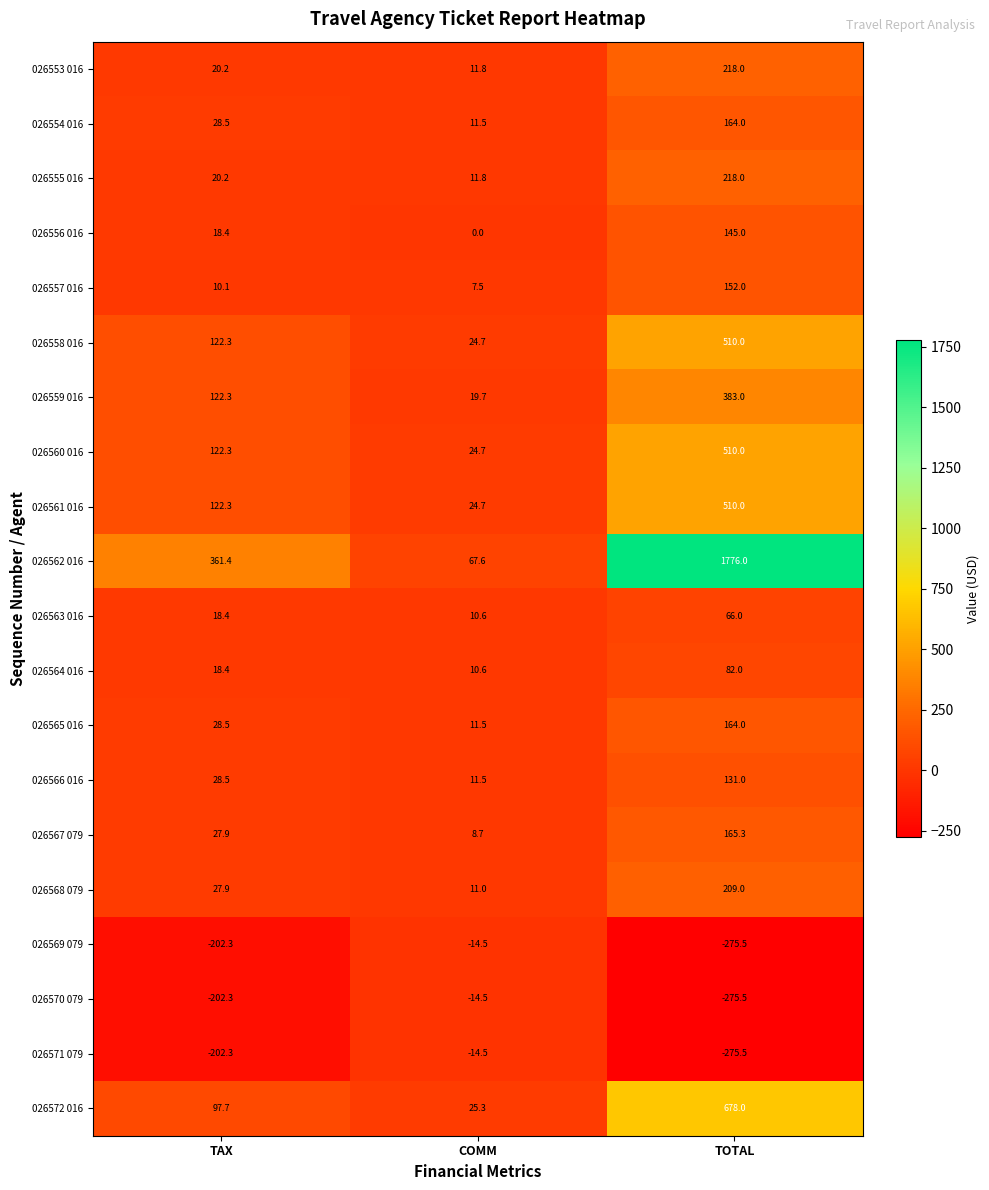

What is the maximum value shown in the chart?

1776.0